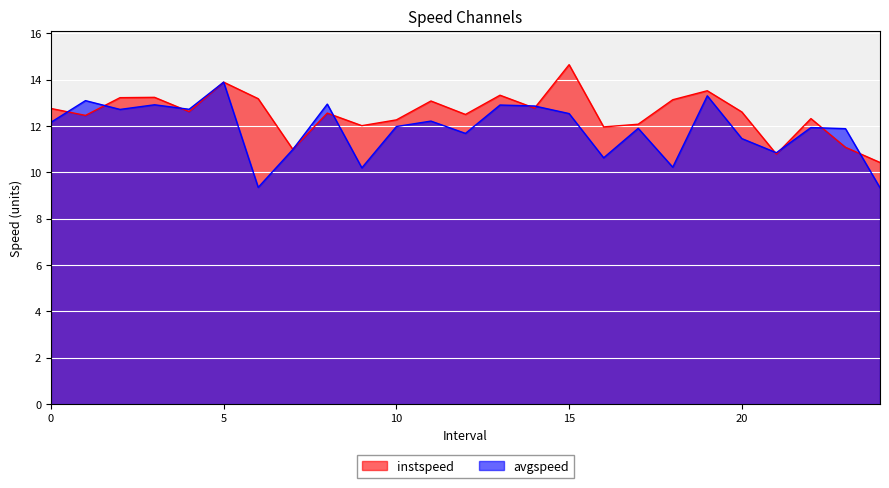

At how many categories does at least one series exceed 11?

22